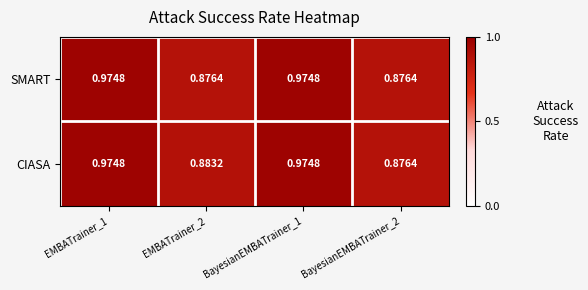

List the series in order of their overall mean, highest first.

CIASA, SMART